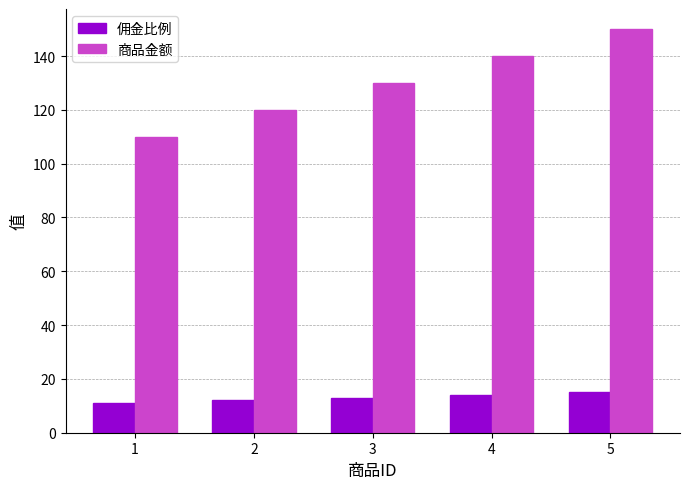

What is the difference between the 商品金额 values at 5 and 3?

20